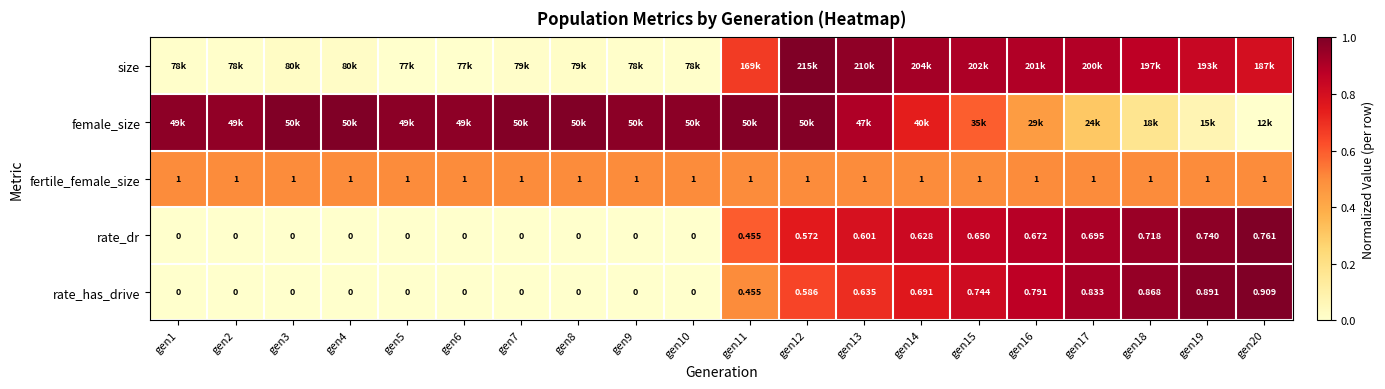

True or false: fertile_female_size has a value of 0.2 at gen20.

False